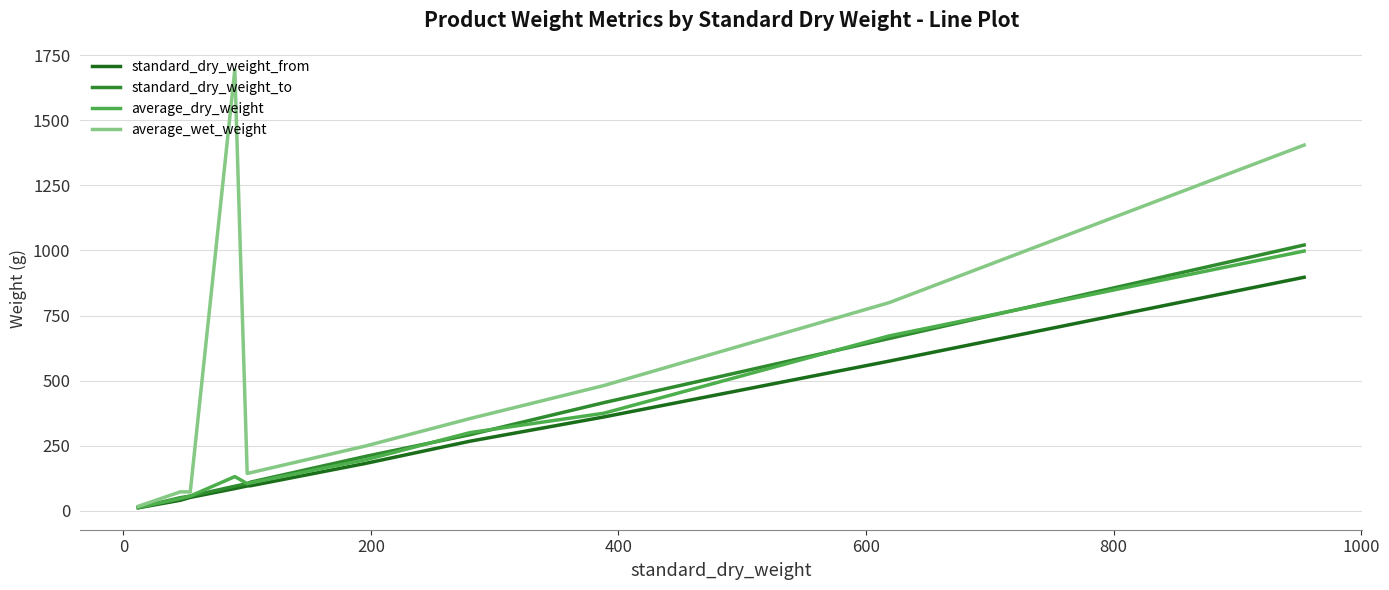

Which series has the largest range (max minus min)?

average_wet_weight